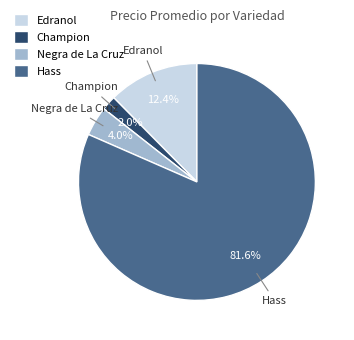

To the nearest percent, what is the average slice percentage?

25%